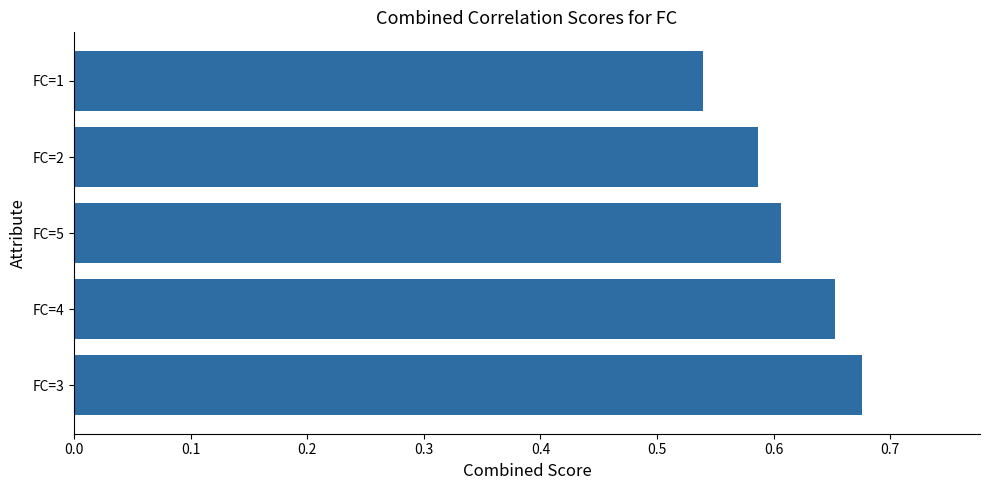

What is the sum of all values?

3.1